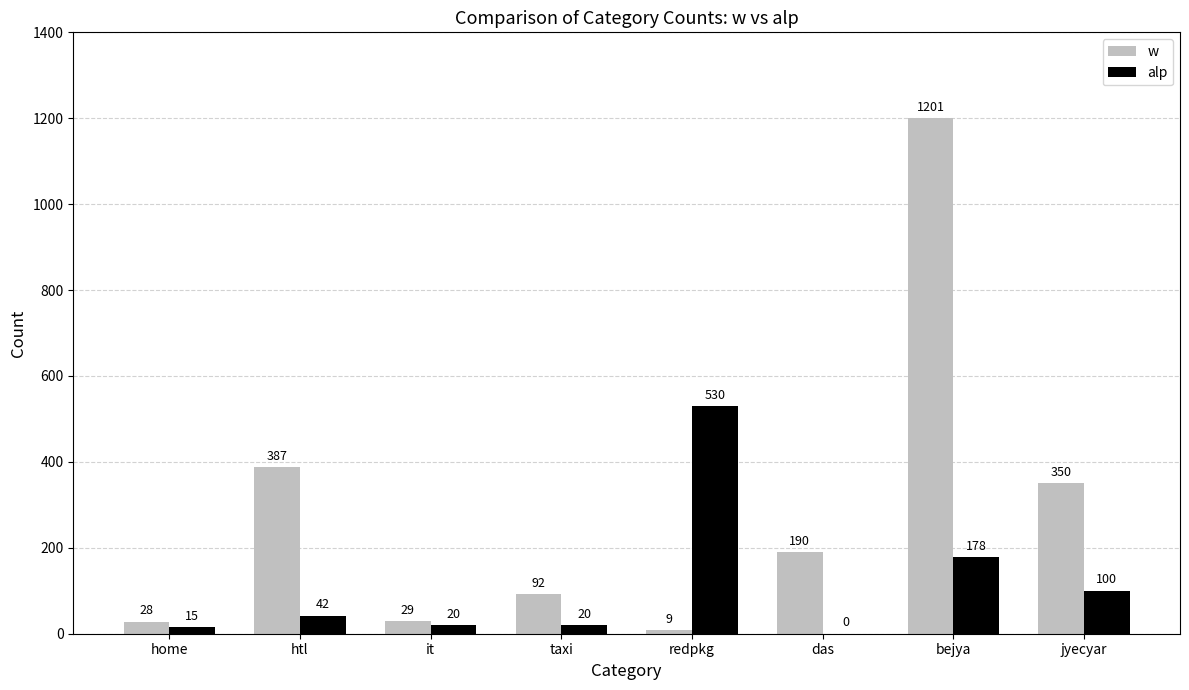

What is the total value across all series at htl?

429